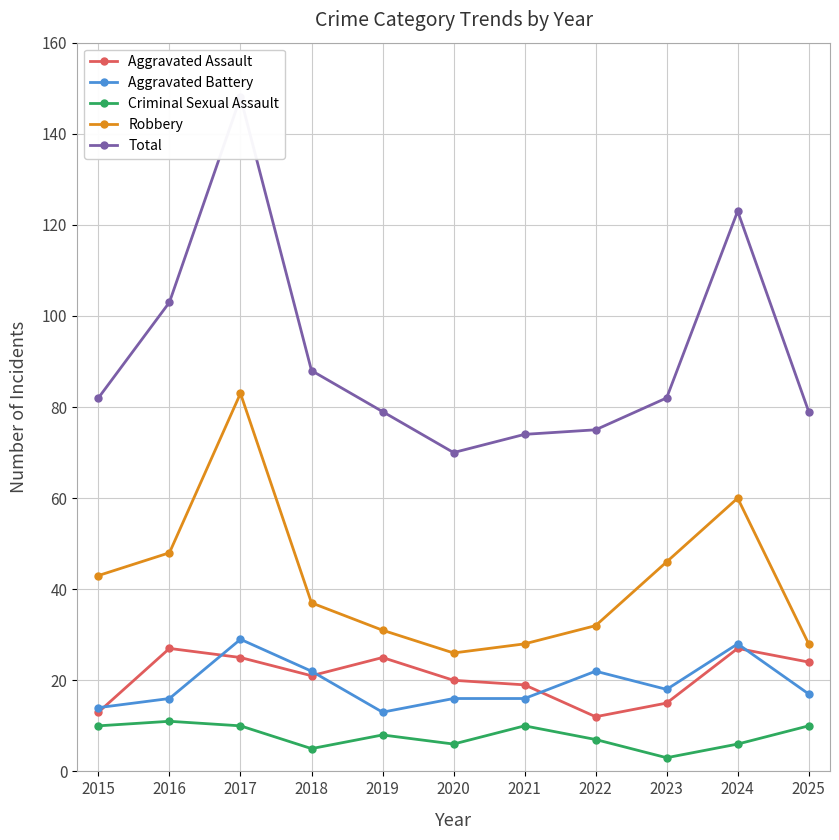

True or false: Aggravated Assault and Total intersect in this chart.

False